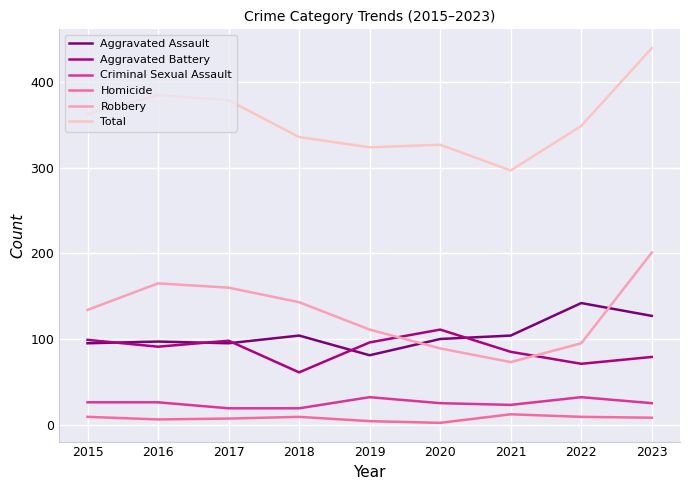

At which category does Robbery reach its first local valley?

2021